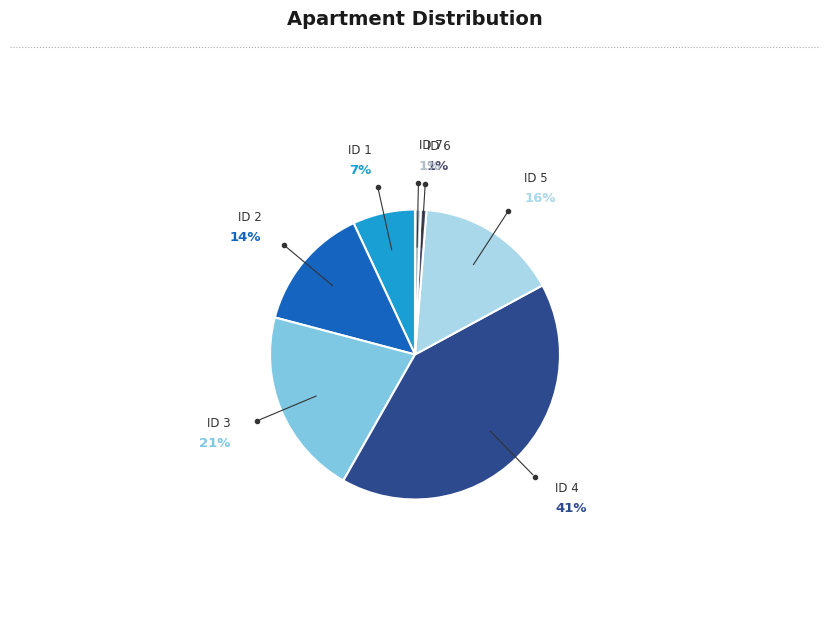

To the nearest percent, what is the average slice percentage?

14%